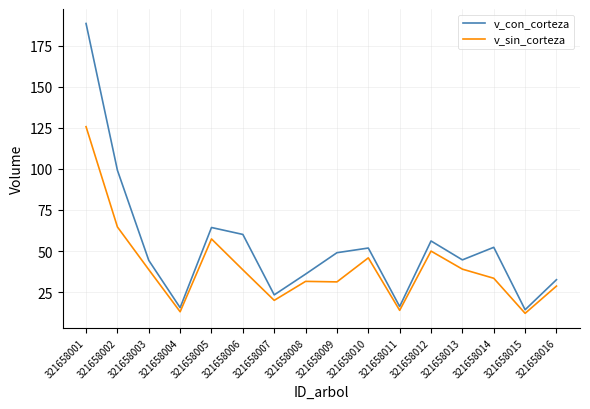

What is the spread (max minus min) of values at 321658008?

4.4